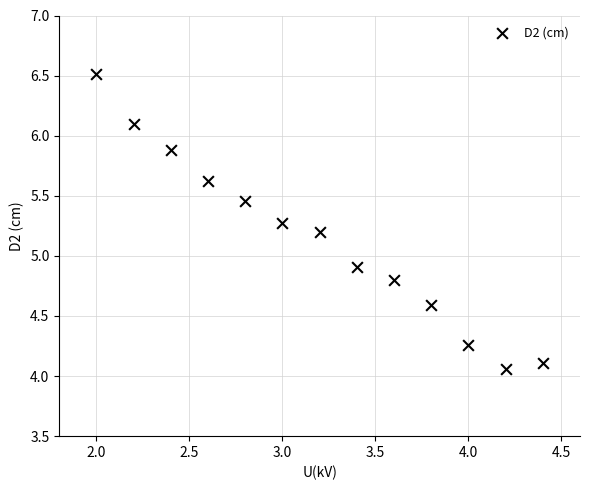

What Y value in the scatter plot is closest to 5?

4.9